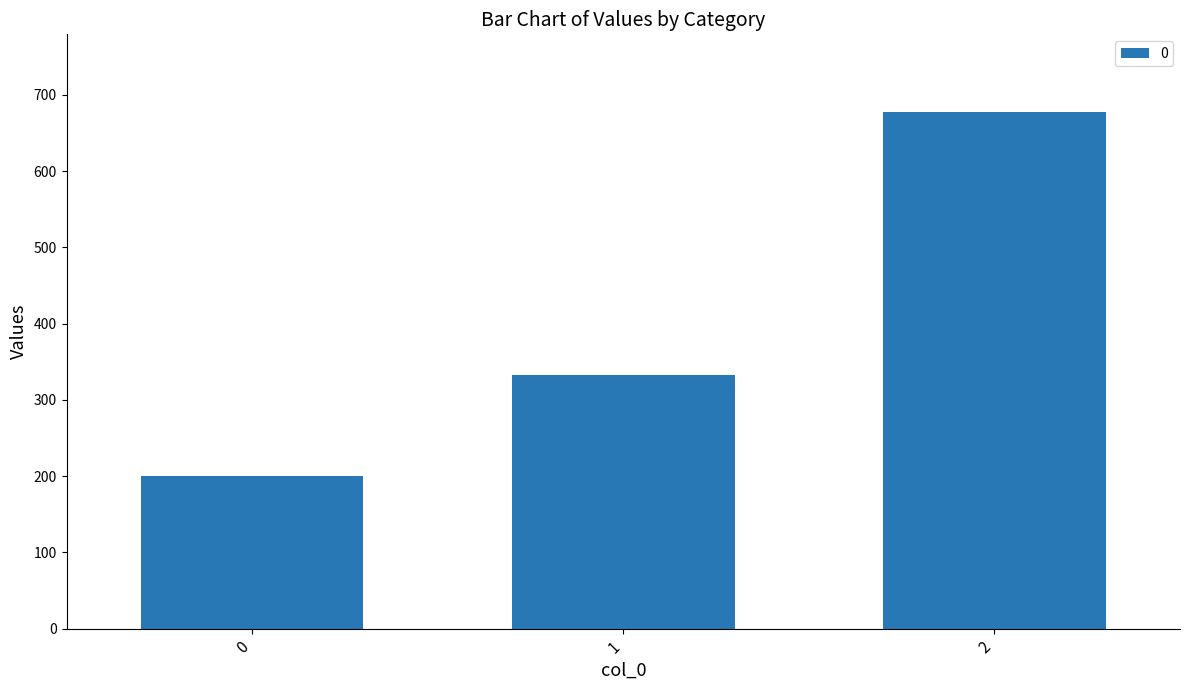

What is the greatest value displayed?

677.8